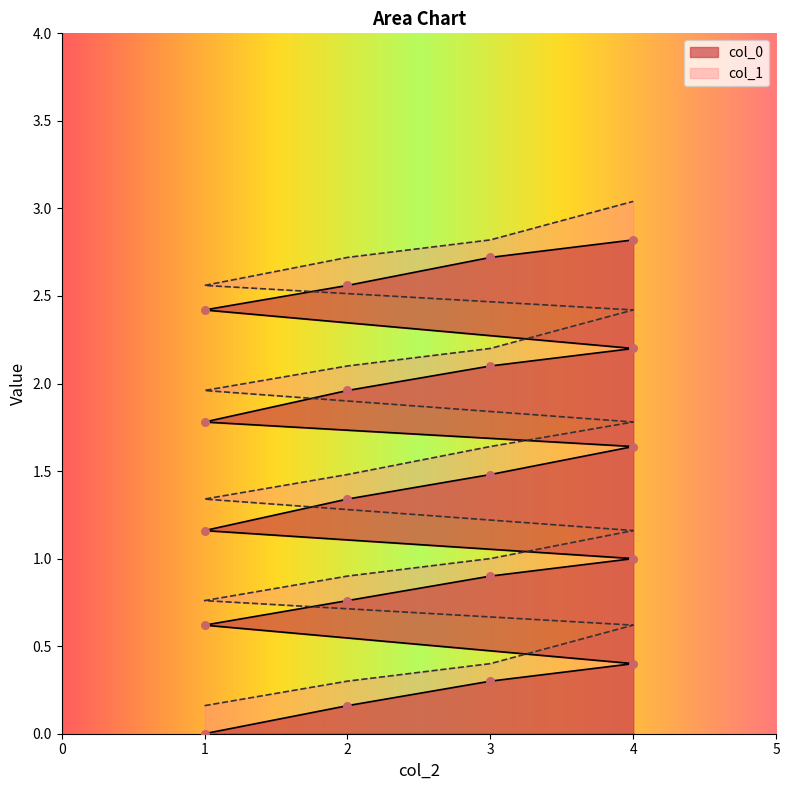

What are all the series names shown in the legend?

col_0, col_1